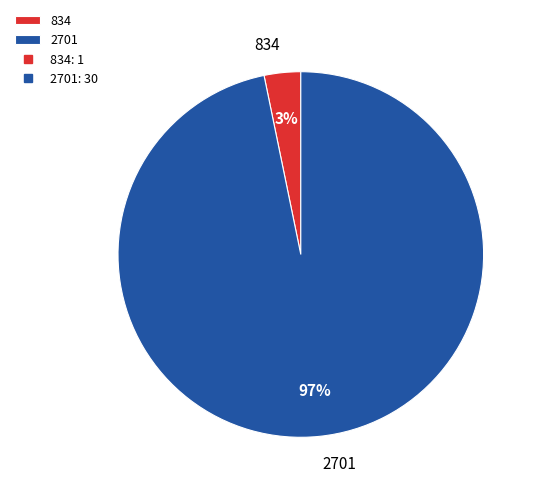

How many slices are in this pie chart?

2